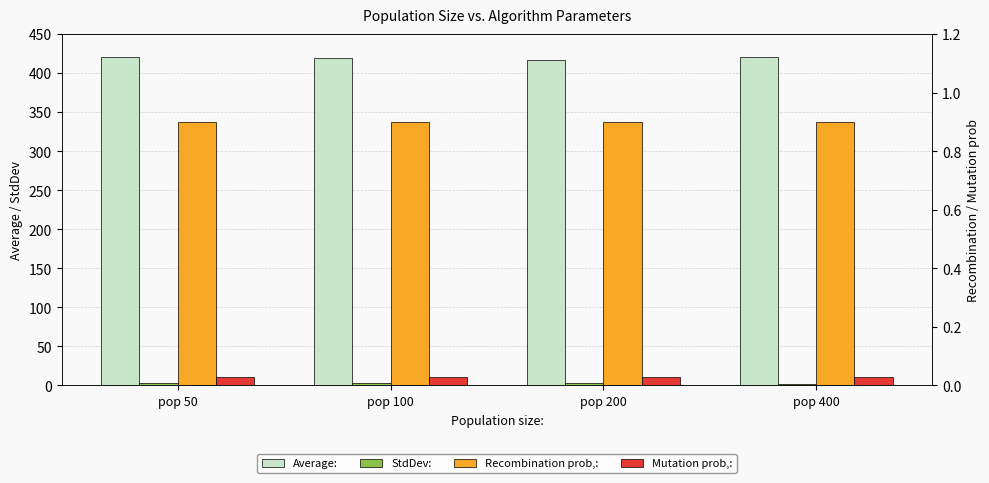

How many bars are there in each group?

4